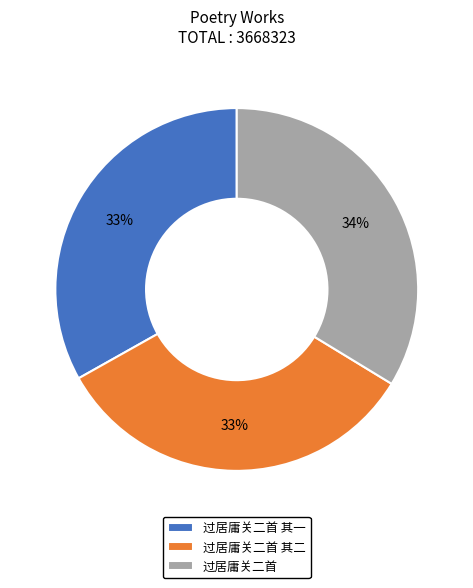

Combined, do 过居庸关二首 其二 and 过居庸关二首 其一 account for over 50%?

Yes